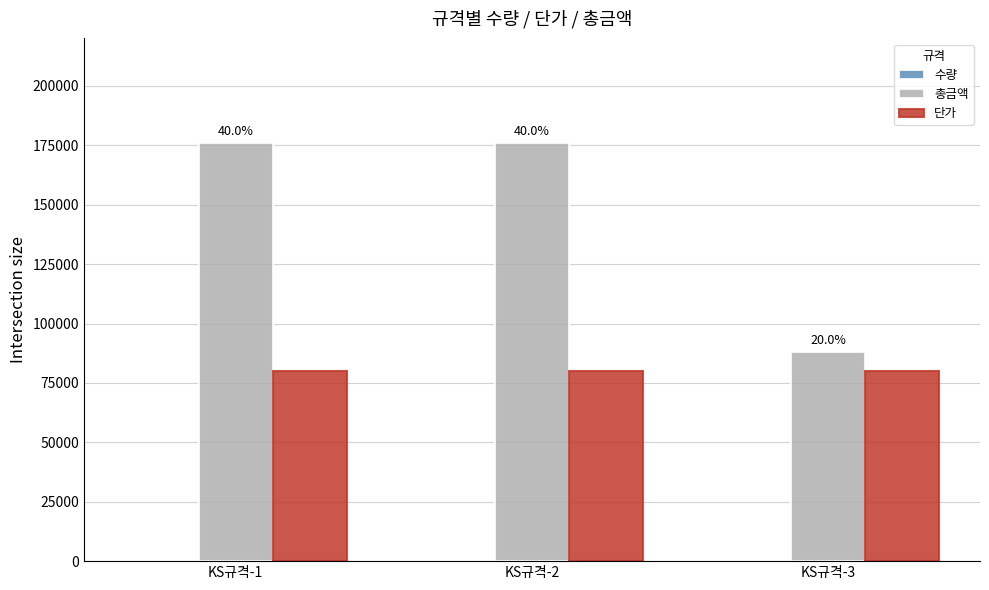

The value of 단가 at KS규격-2 is 80000. True or false?

True